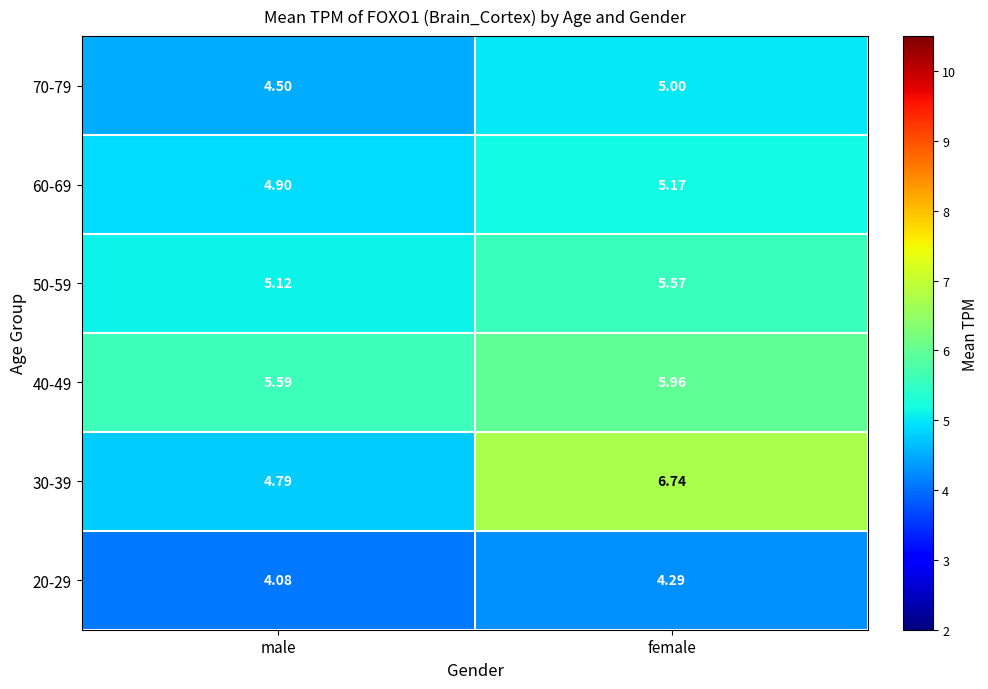

At which label is 30-39 closest to 5?

male